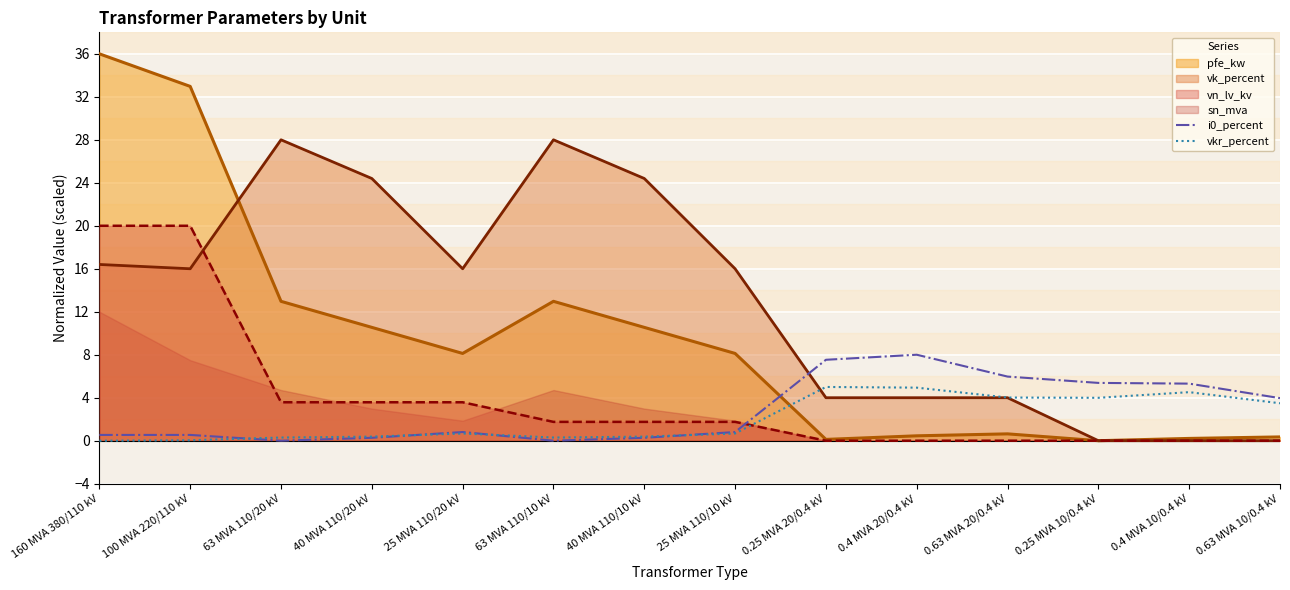

The value of i0_percent at 0.4 MVA 10/0.4 kV is 3.1. True or false?

False